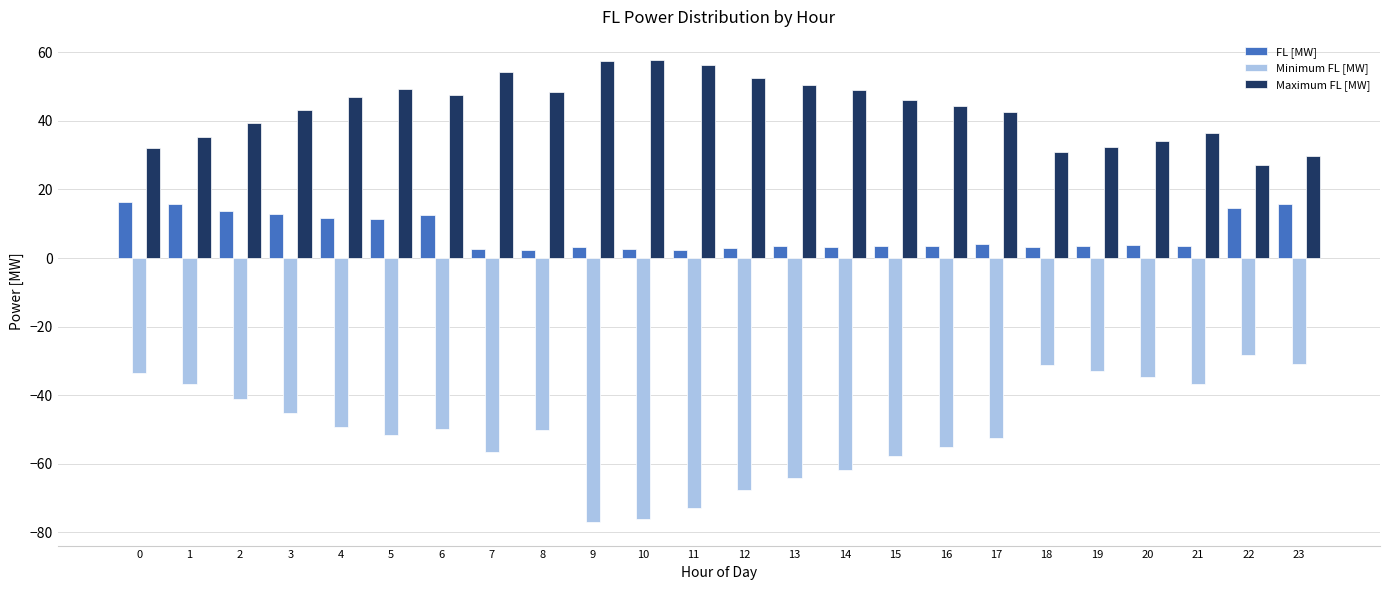

What is the average value of the Minimum FL [MW] series?

-49.8